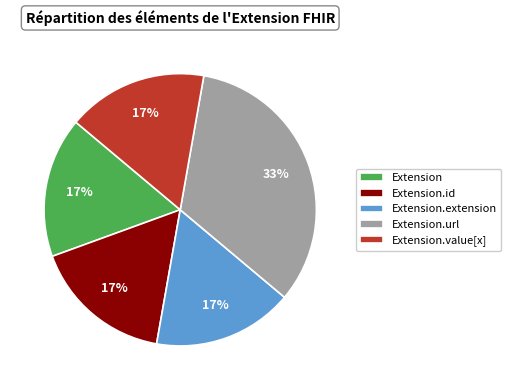

How many segments does this pie chart have?

5